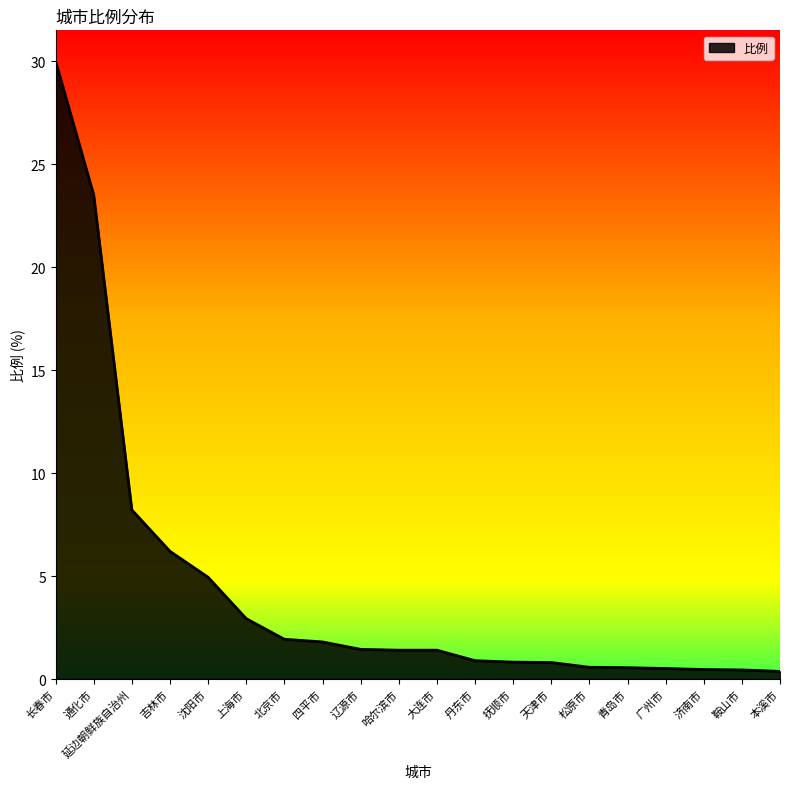

True or false: the data shows 1.4 at 大连市.

True